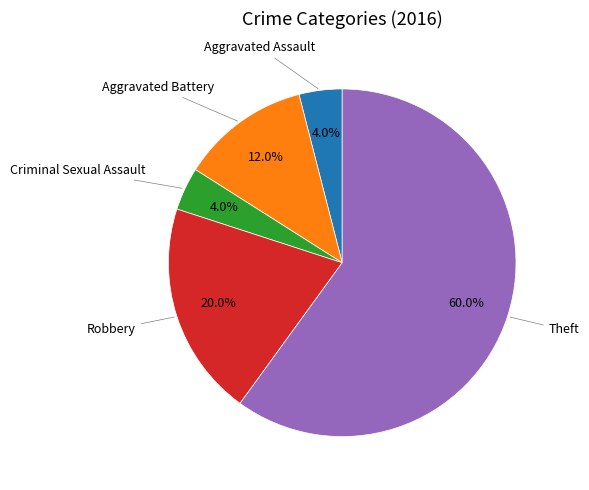

Is there a majority slice in this chart?

Yes